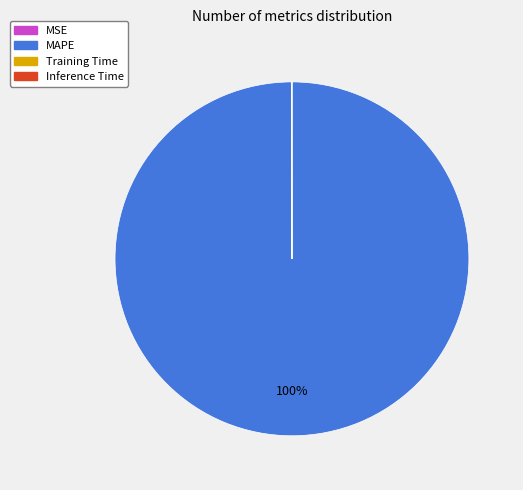

Does any single category account for the majority?

Yes